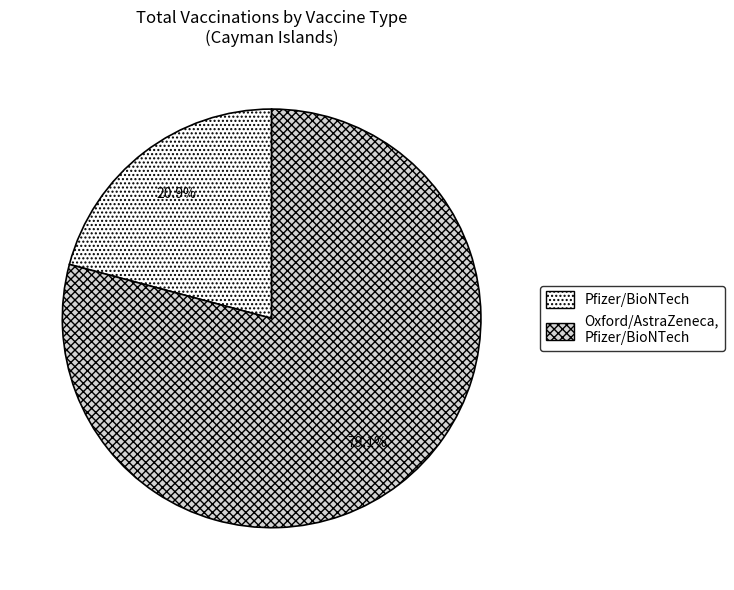

What is the largest slice in the pie chart?

Oxford/AstraZeneca, Pfizer/BioNTech